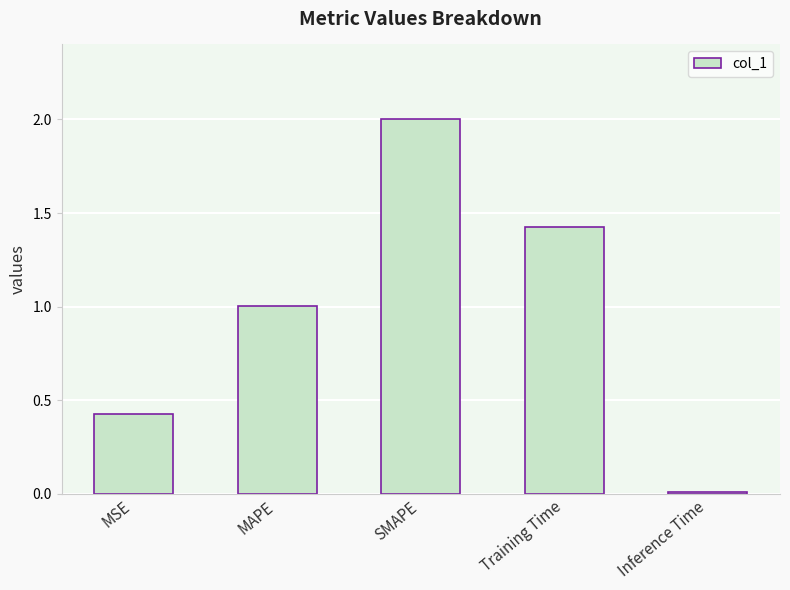

How many data points are less than 1?

2